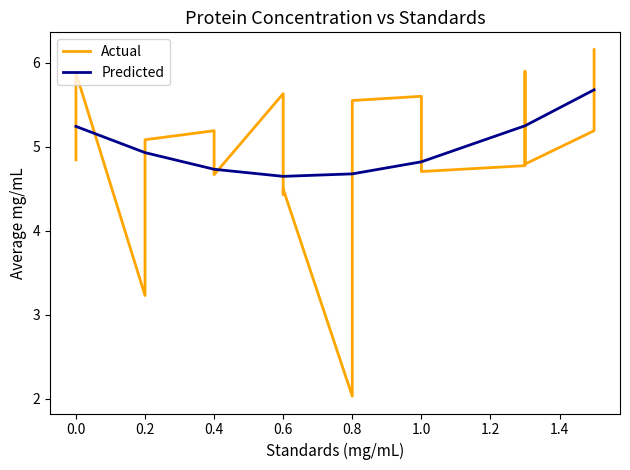

True or false: Predicted has more than 1 points higher than both neighbors.

False